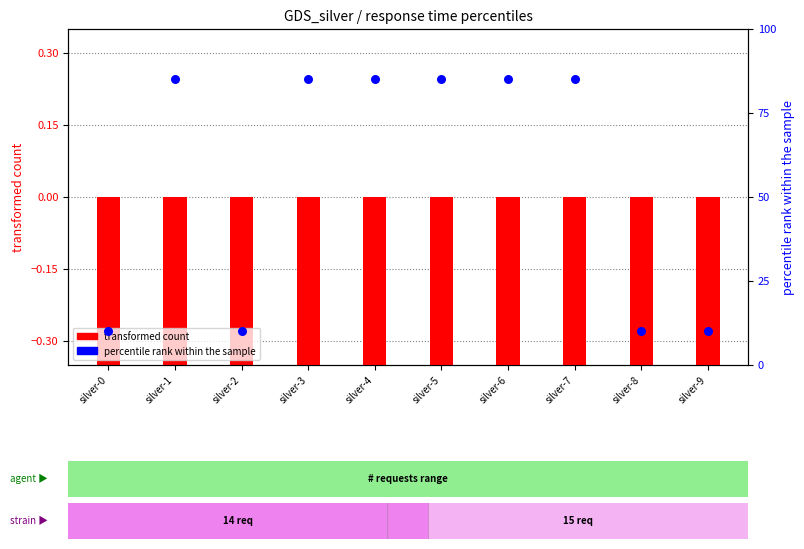

At how many categories does at least one series exceed 9?

10